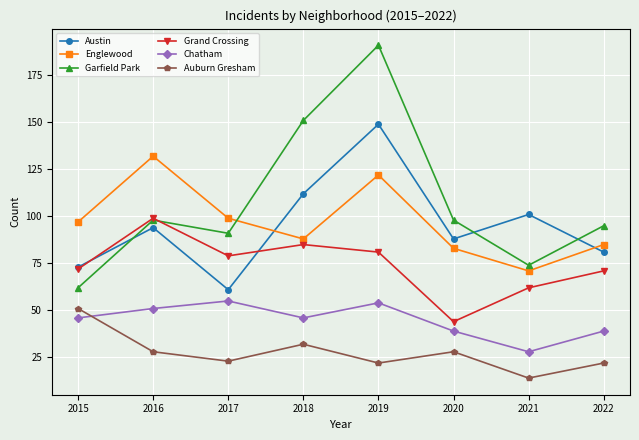

True or false: Grand Crossing and Englewood intersect in this chart.

False